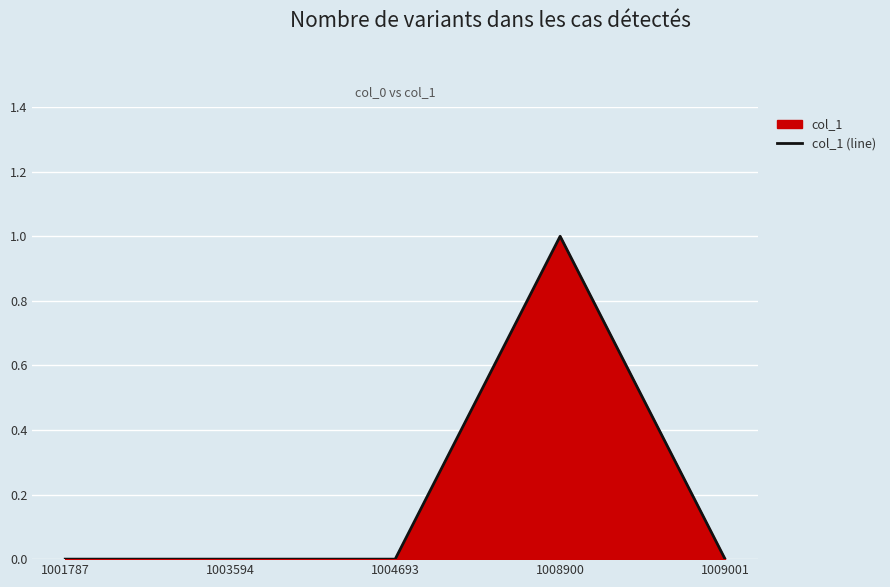

Reading right to left, extract all data points from this chart.

0	1	0	0	0